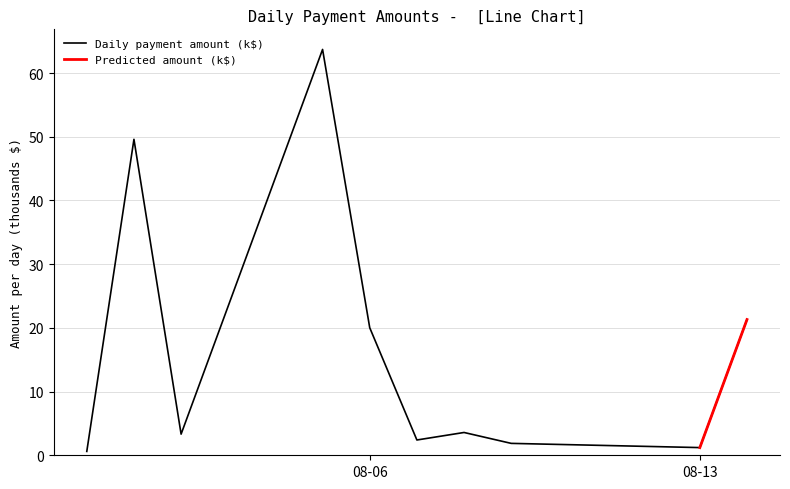

Where is the data nearest to the value 24?

6